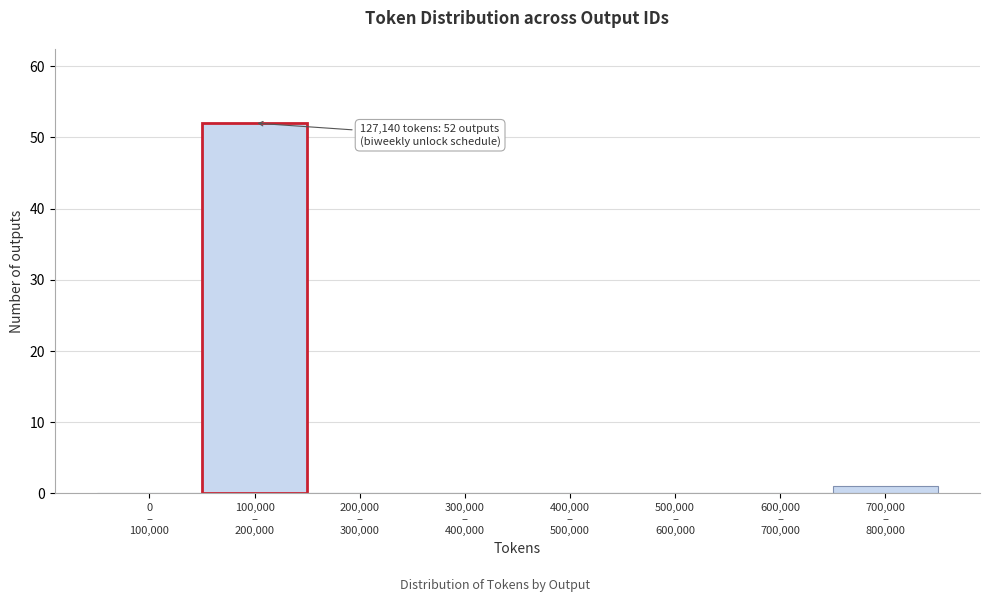

What is the sum of all values?

53